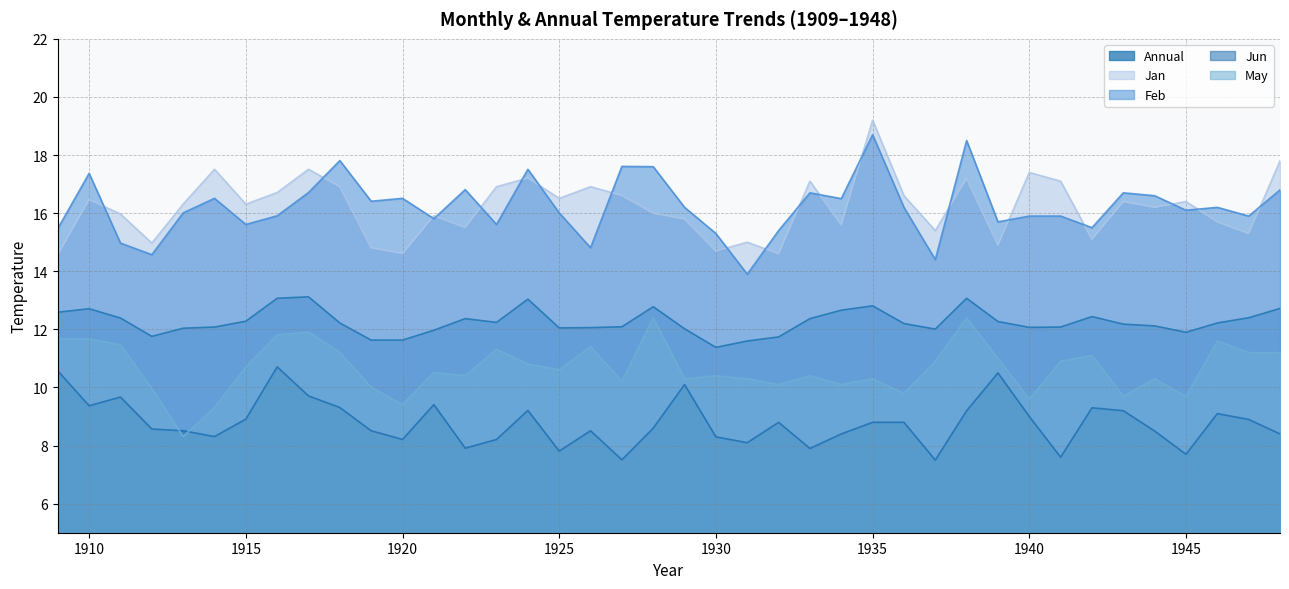

List the labels in order of May value, largest first.

1928, 1938, 1917, 1916, 1909, 1910, 1946, 1911, 1926, 1923, 1918, 1947, 1948, 1942, 1939, 1937, 1941, 1924, 1915, 1925, 1921, 1922, 1930, 1933, 1929, 1931, 1935, 1944, 1927, 1932, 1934, 1919, 1912, 1936, 1943, 1945, 1940, 1920, 1914, 1913